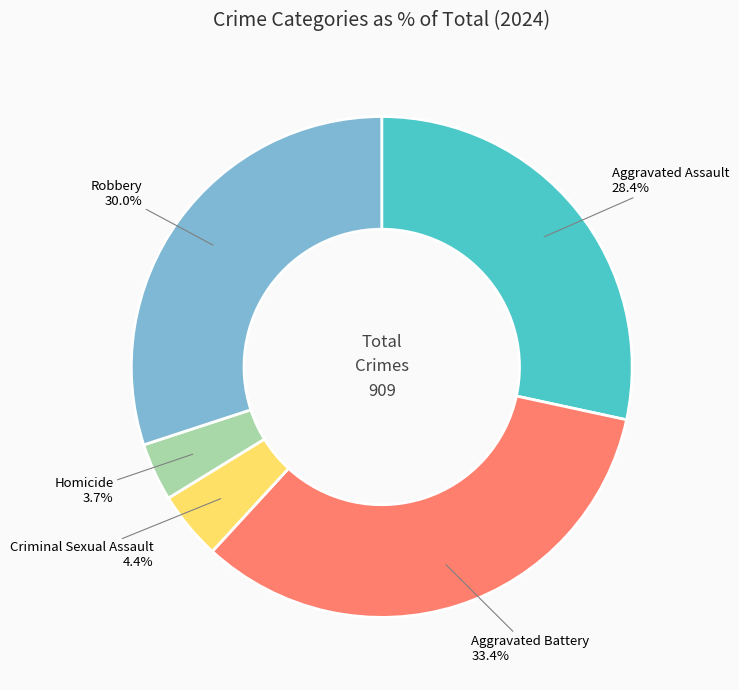

Rank the categories by value from highest to lowest.

Aggravated Battery, Robbery, Aggravated Assault, Criminal Sexual Assault, Homicide